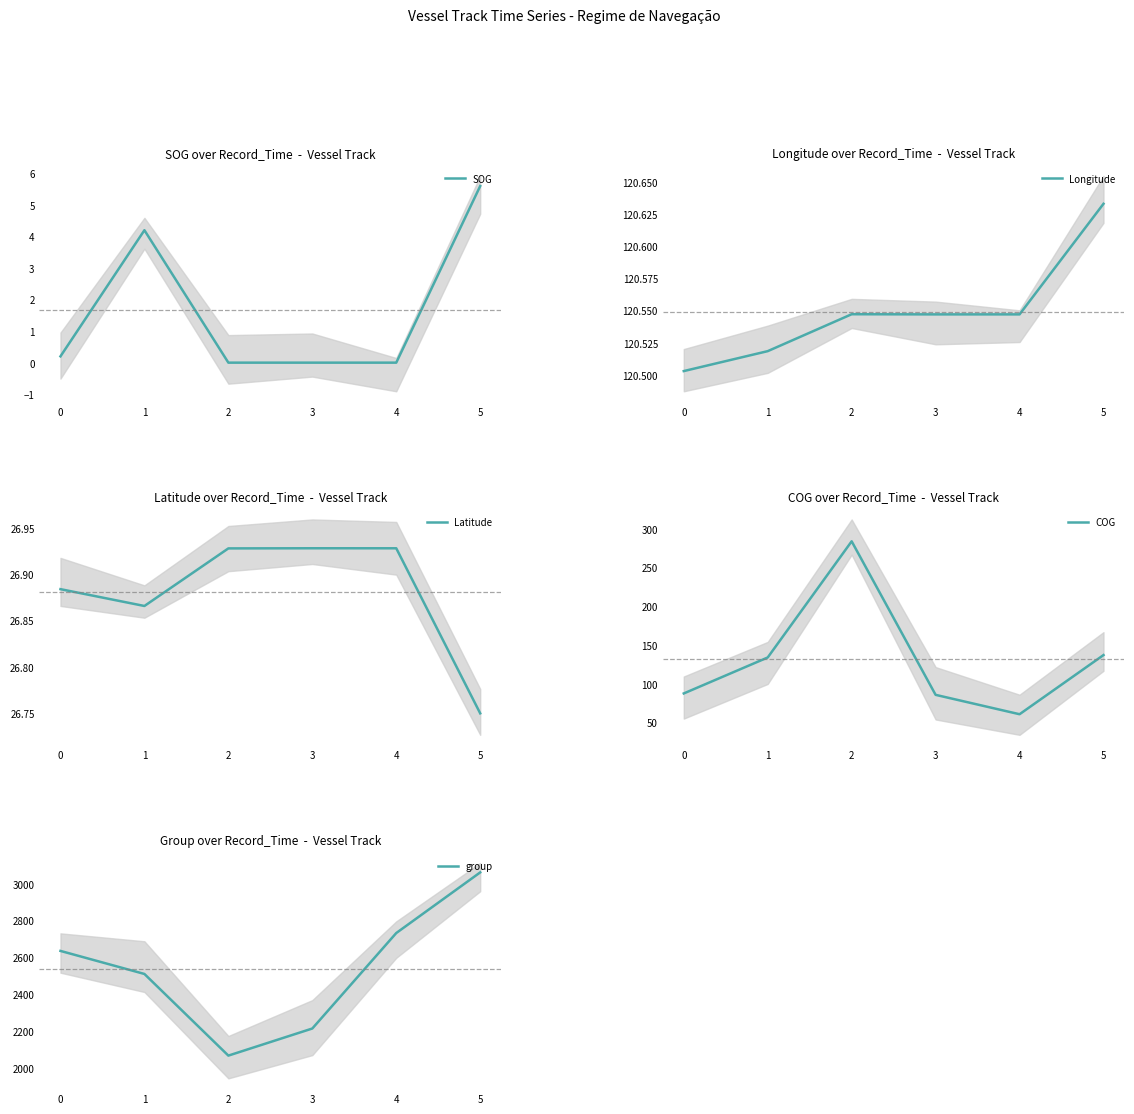

At which category is the sum across all series the highest?

5